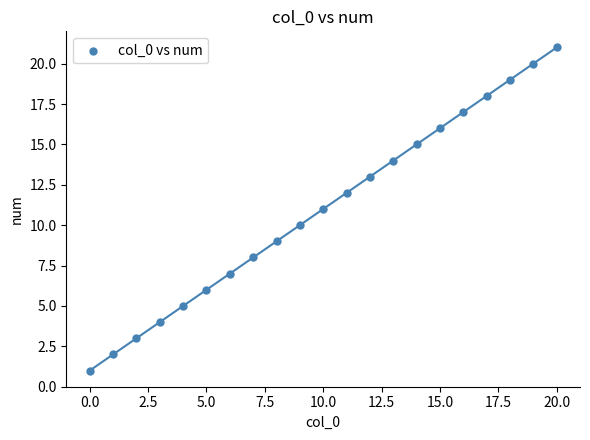

What is the range of Y values (max minus min)?

20